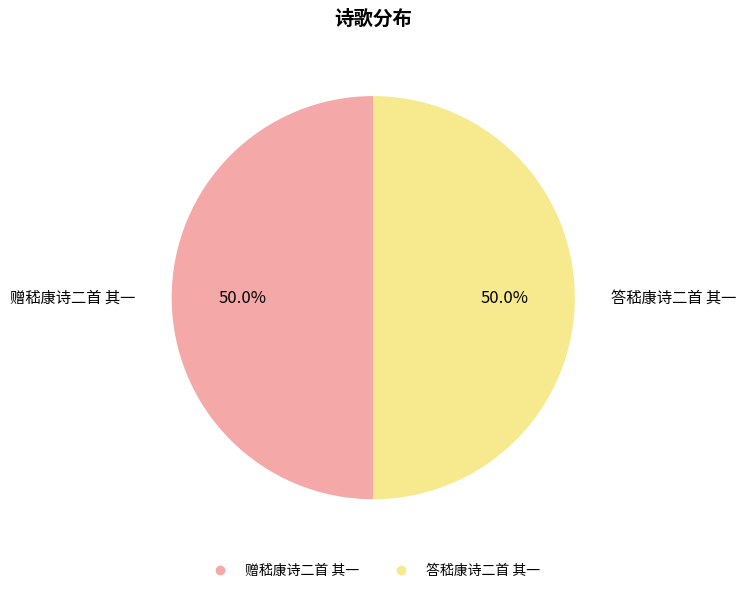

How many segments does this pie chart have?

2